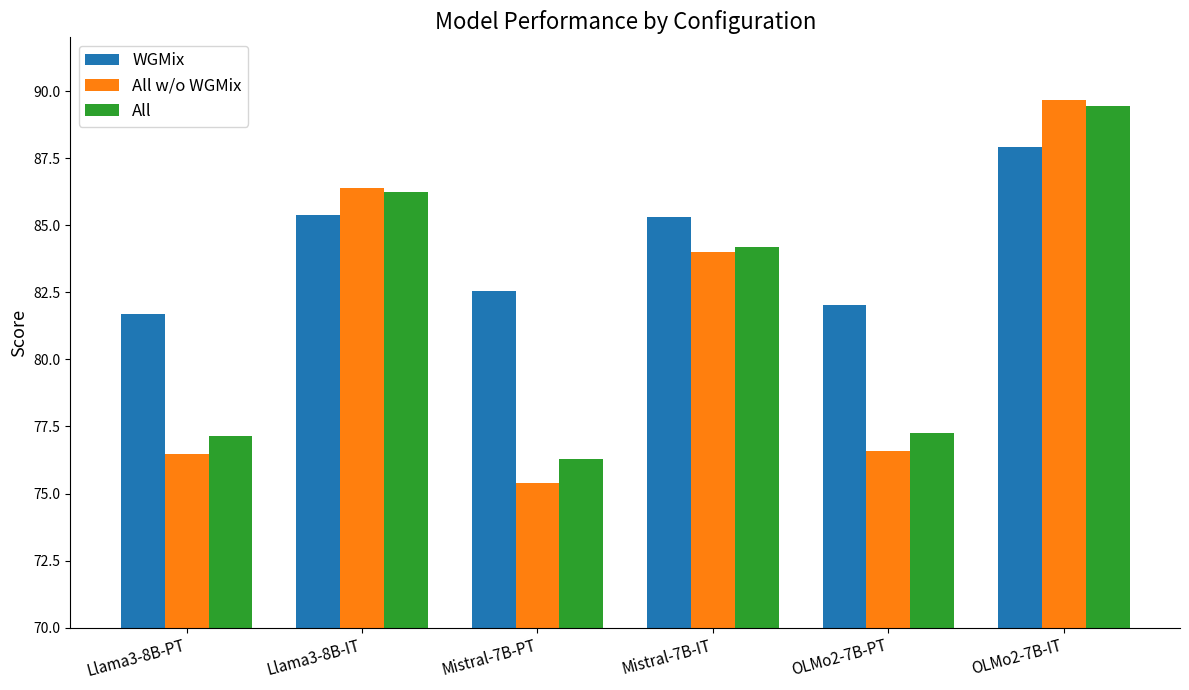

At which category is the sum across all series the highest?

OLMo2-7B-IT